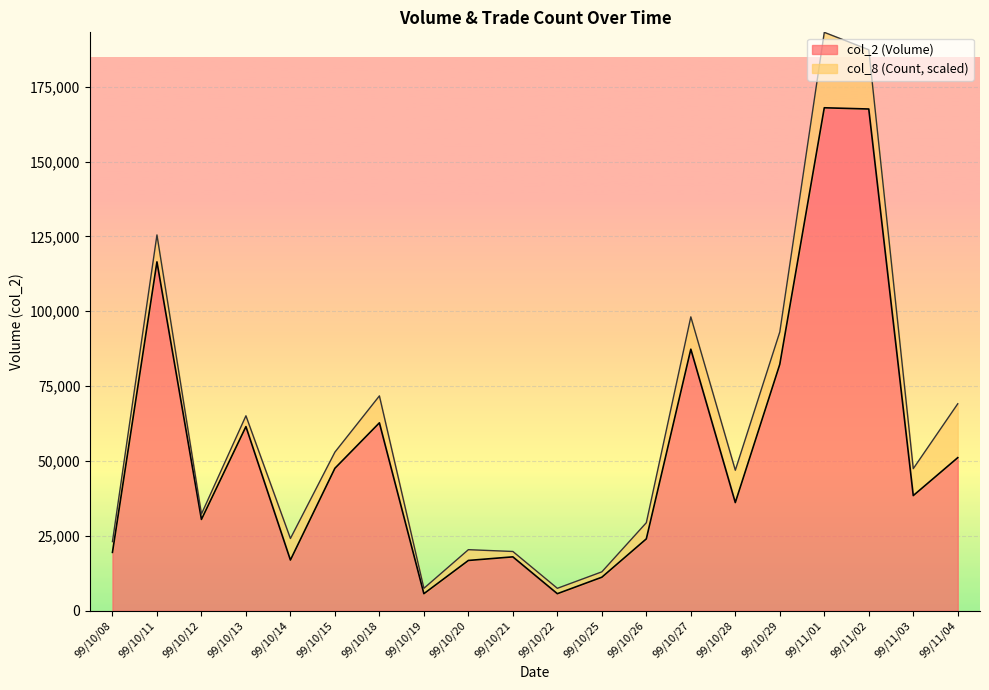

The value of col_2 (Volume) at 99/10/12 is 30500.0. True or false?

True